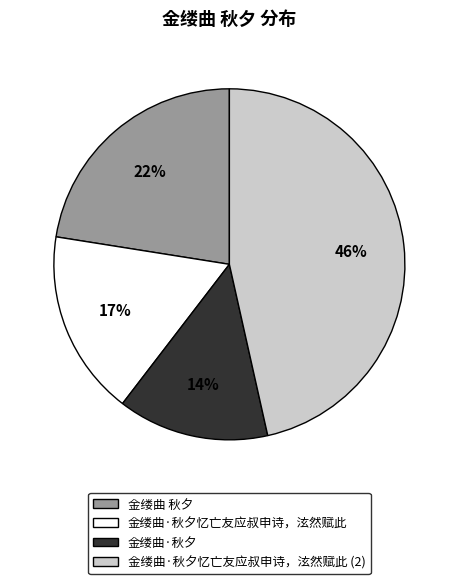

Is it true that 金缕曲·秋夕 is 4% of the pie?

False